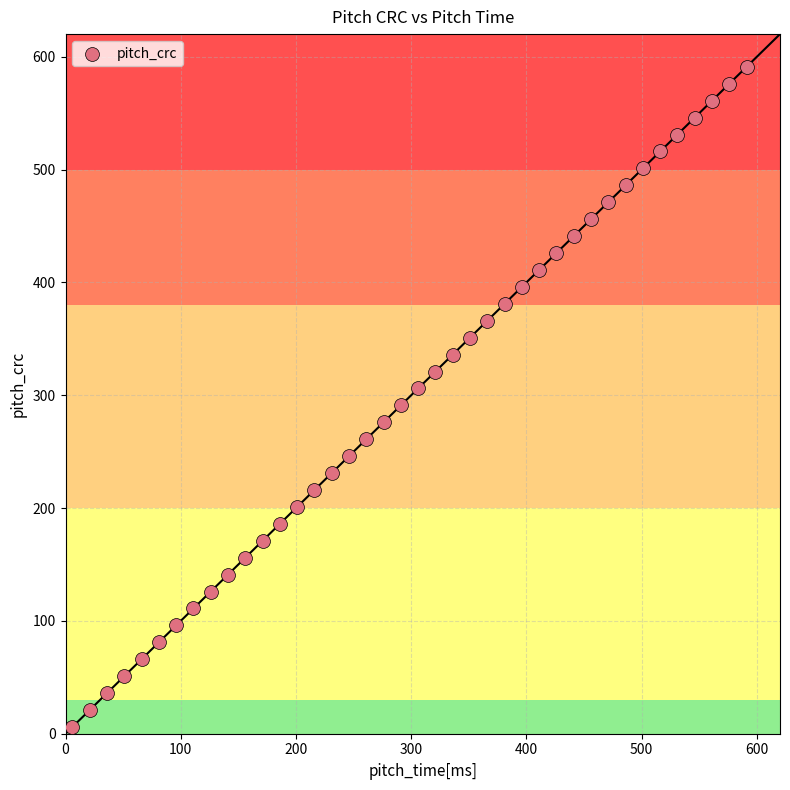

What is the range of X values (max minus min)?

585